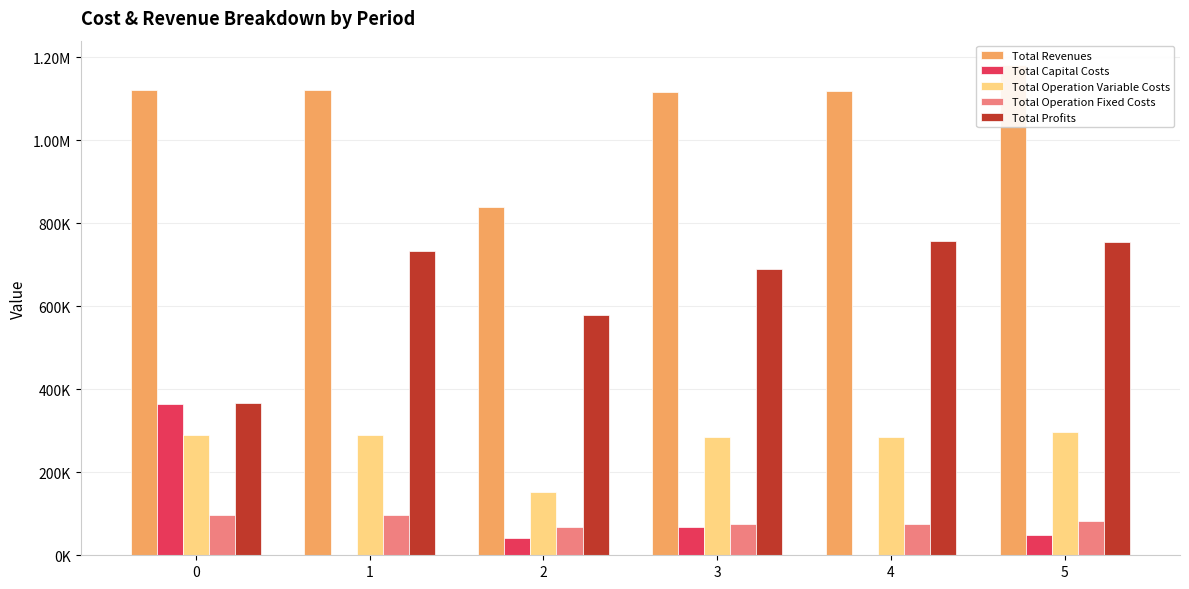

What is the difference between the second highest and minimum values in the Total Operation Variable Costs series?

138940.0